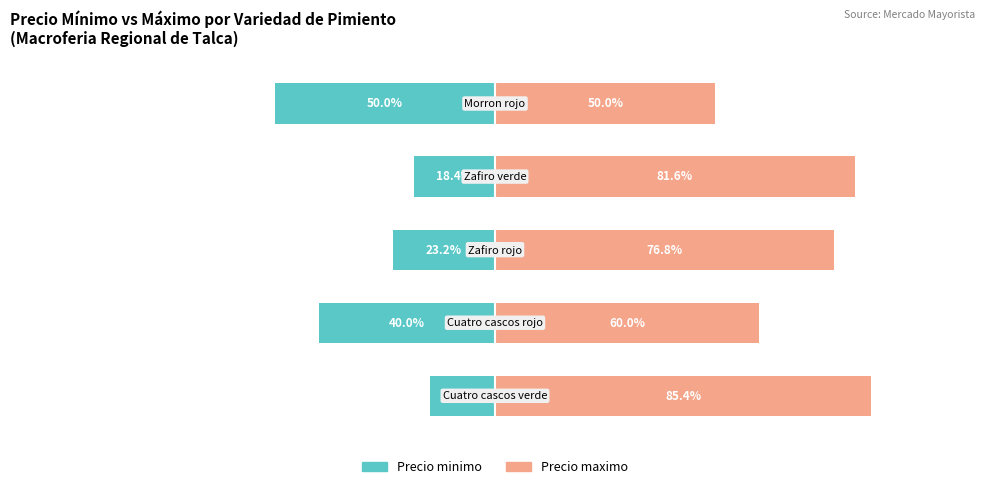

At 3, list the series in order from largest to smallest.

Precio maximo, Precio minimo